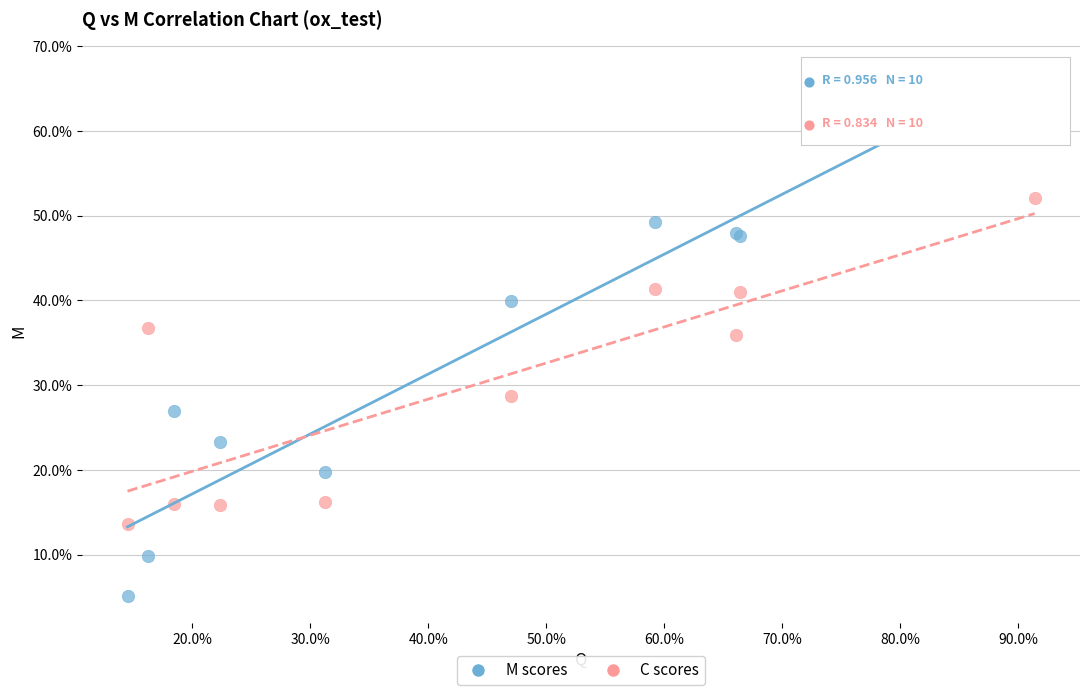

What are all the series names shown in the legend?

M scores, C scores